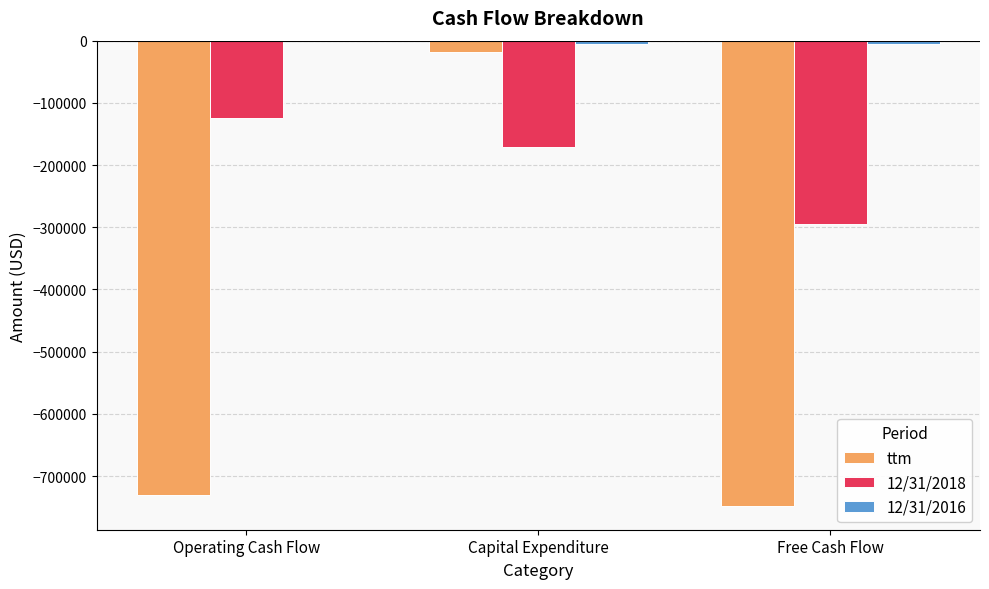

Is it true that 12/31/2018 equals -444432 at Free Cash Flow?

False